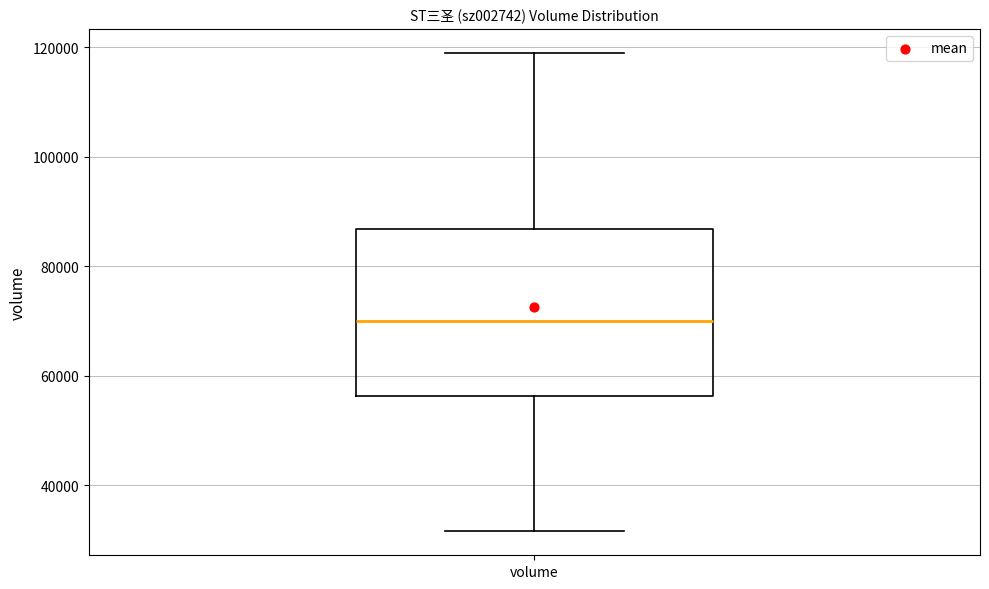

Read this box plot against the y-axis: the position of the median line, the range covered by the box, and the ends of both whiskers. The values are not printed on the chart, so give them approximately, as read against the axis.

median 70000, box 56000 to 86000, whiskers 32000 to 118000